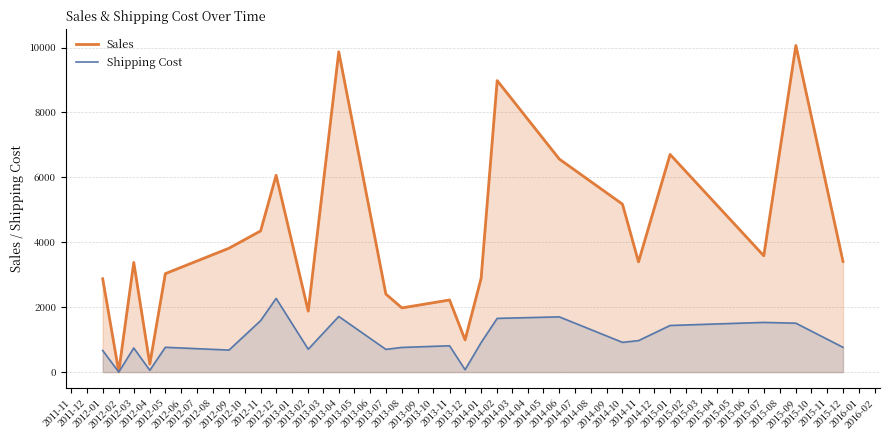

List the series in order of their peak value, highest first.

Sales, Shipping Cost